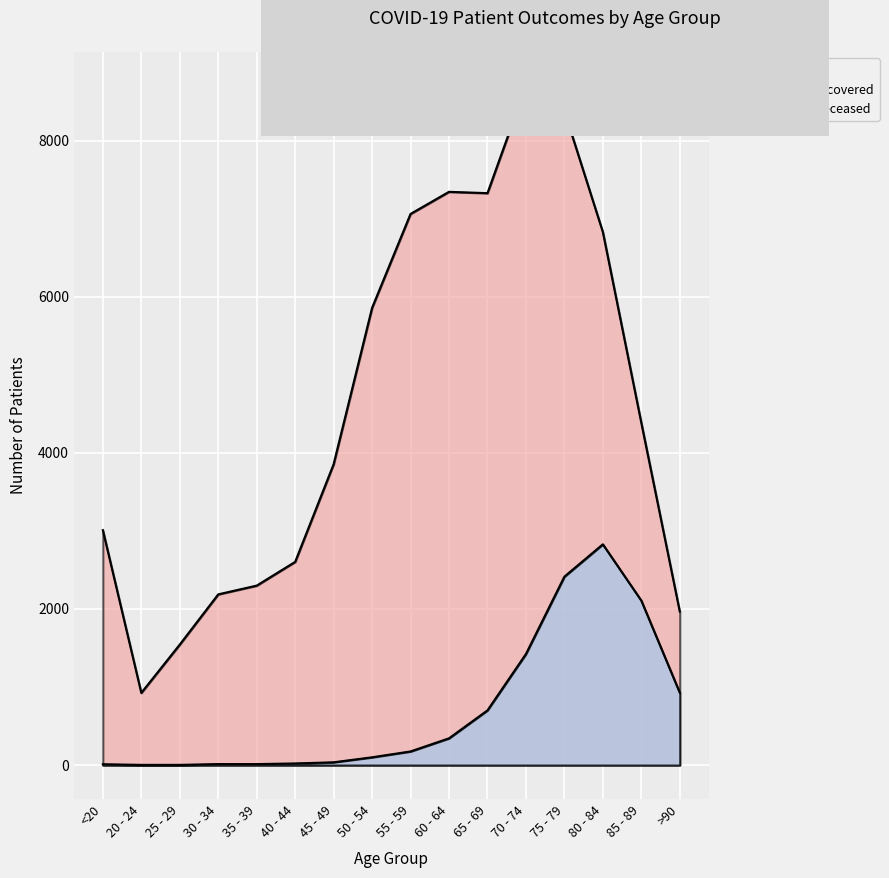

What is the sum of the patients_deceased values at 60 - 64 and 65 - 69?

1044